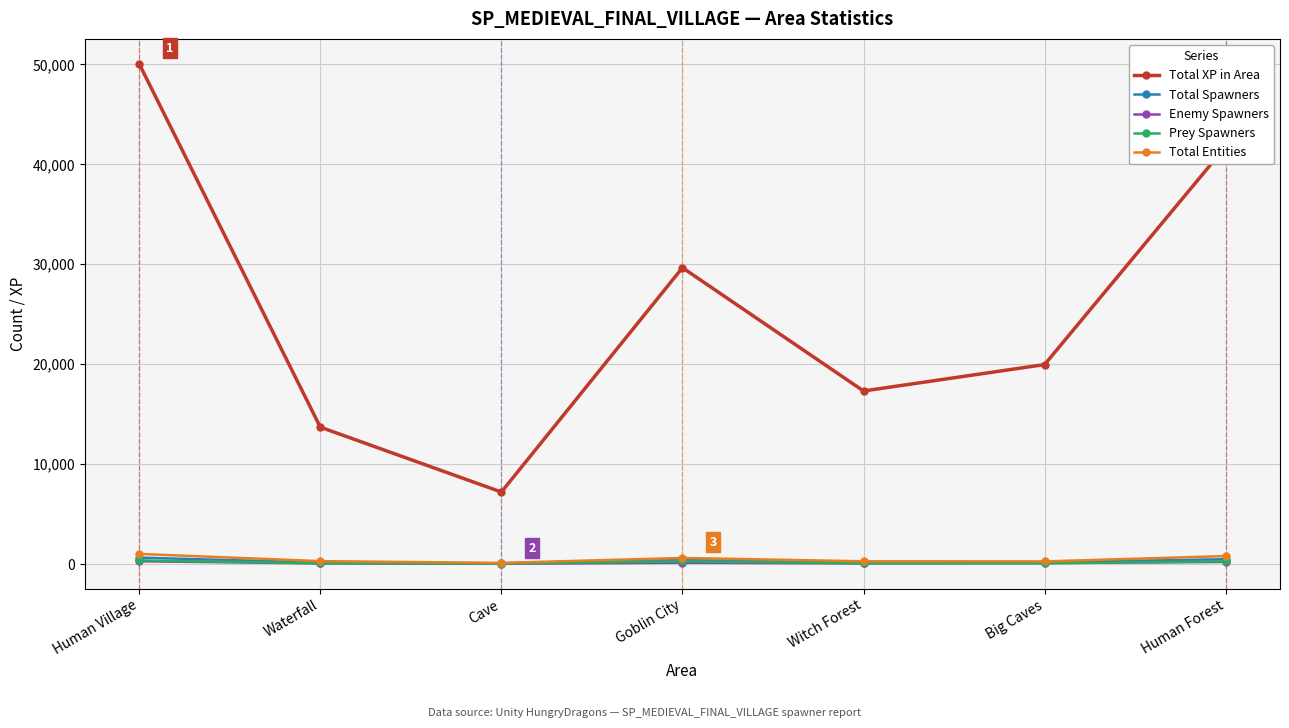

True or false: Total XP in Area has more than 1 points higher than both neighbors.

False